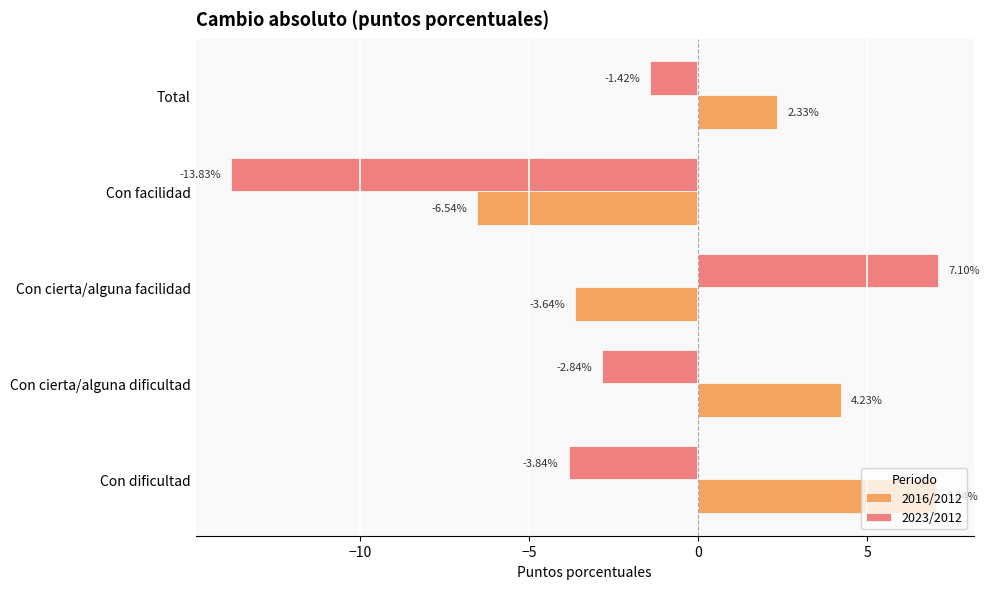

Rank the series at Total from lowest to highest value.

2023/2012, 2016/2012